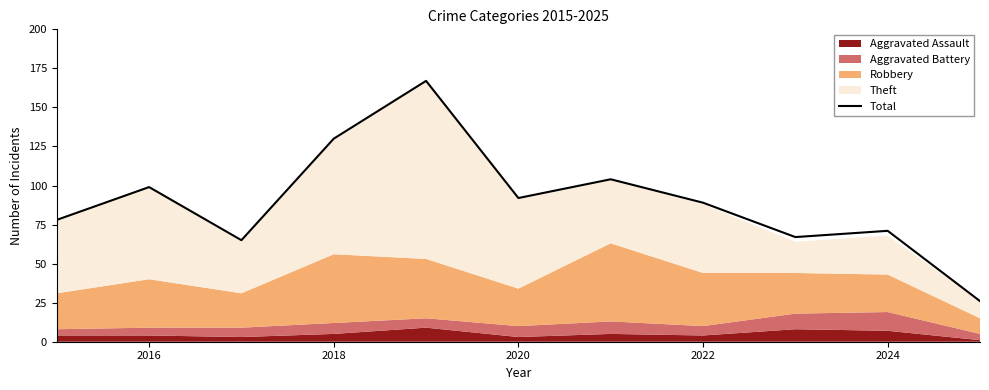

True or false: Total has a value of 57 at 2020.

False